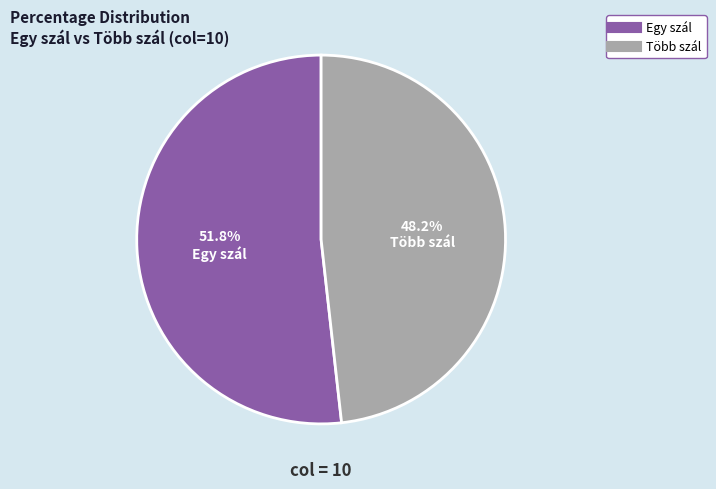

To the nearest percent, what is the difference between the Egy szál and Több szál slice percentages?

4%